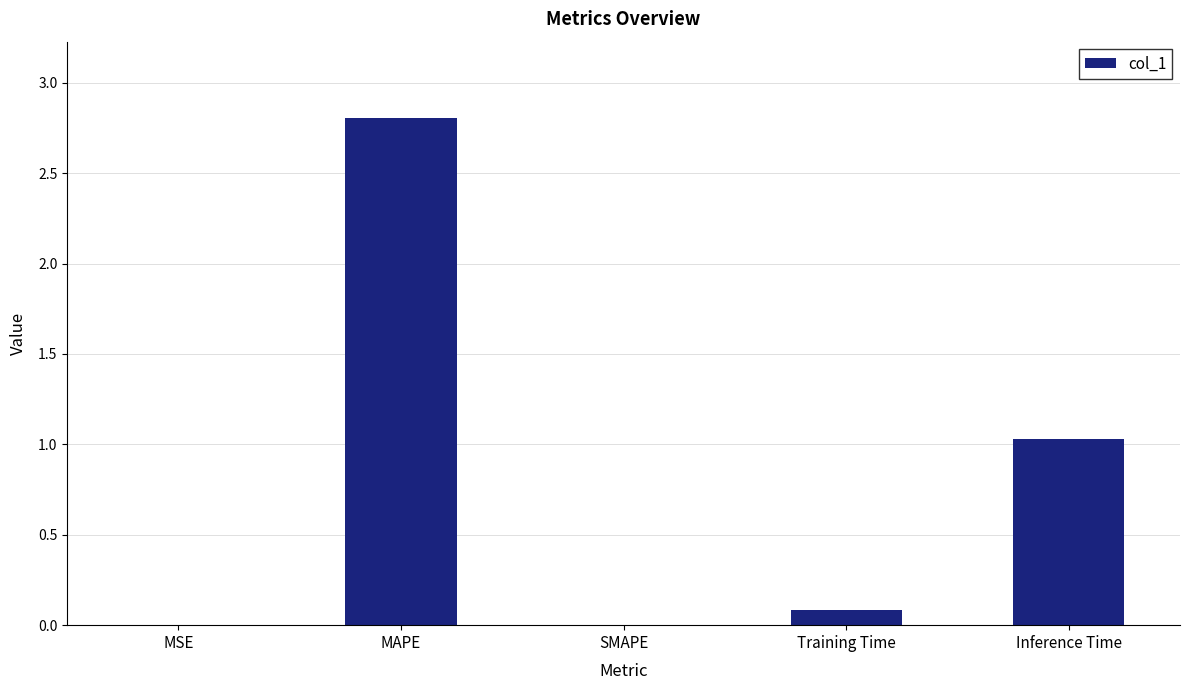

True or false: the data shows 2.8 at MAPE.

True